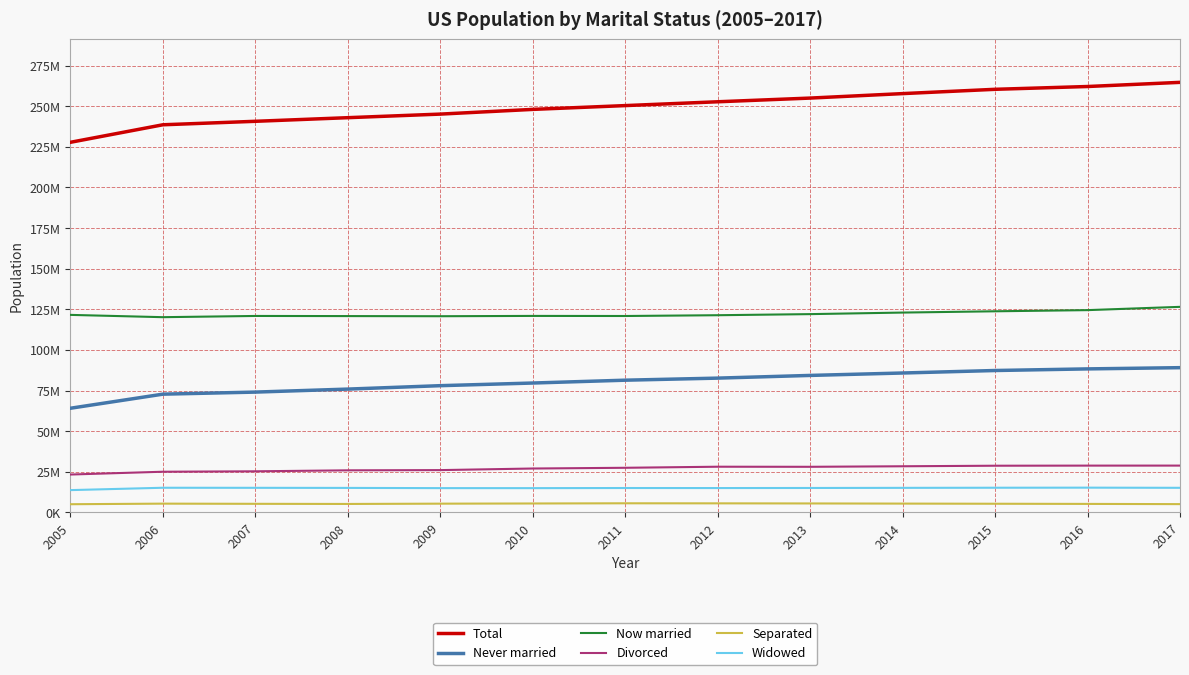

Does the chart display data point markers on the line(s)?

No